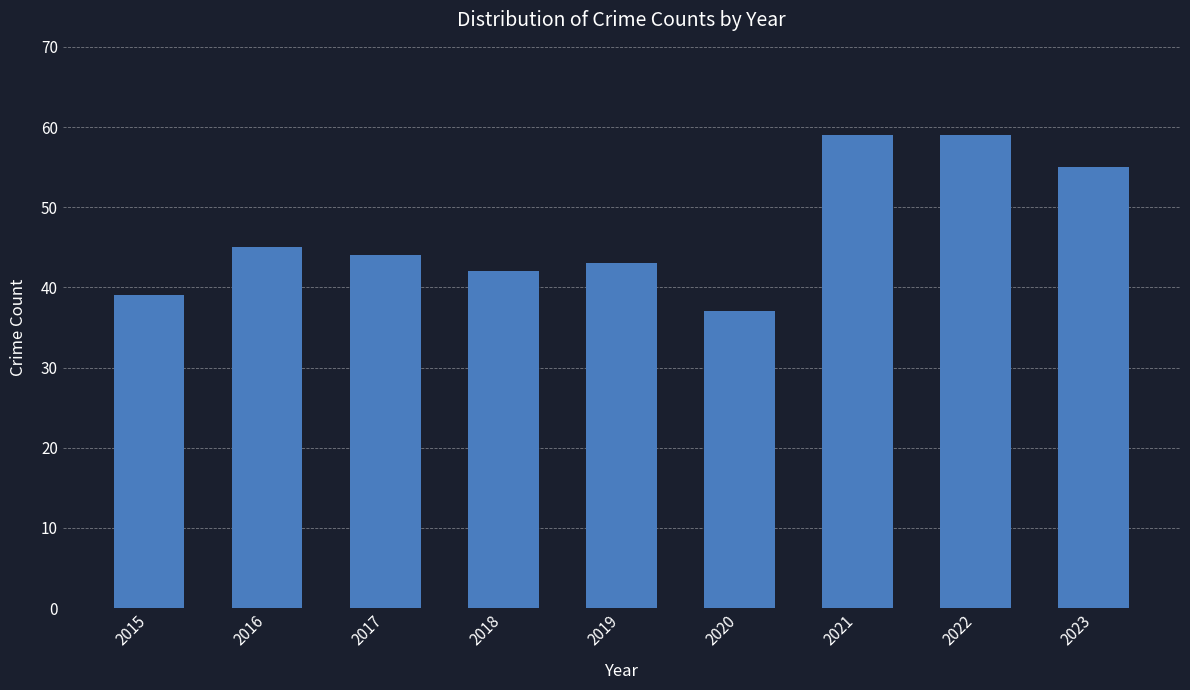

Between 2022 and 2016, which is larger?

2022